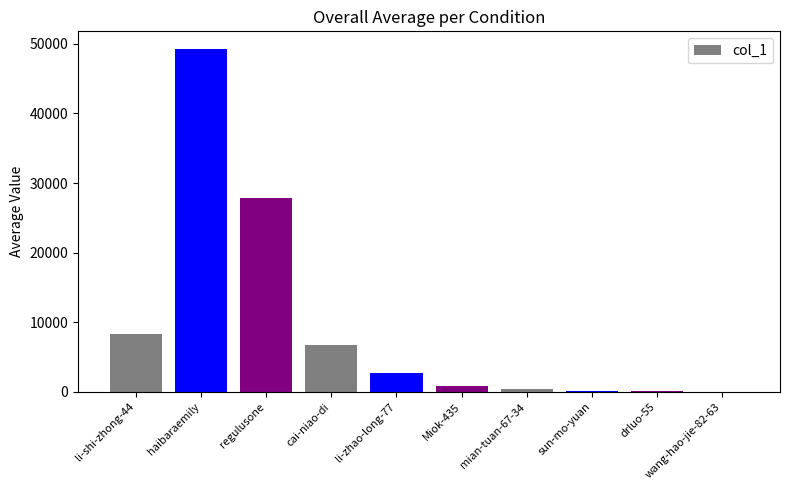

Is it true that the value at cai-niao-di is 1895?

False